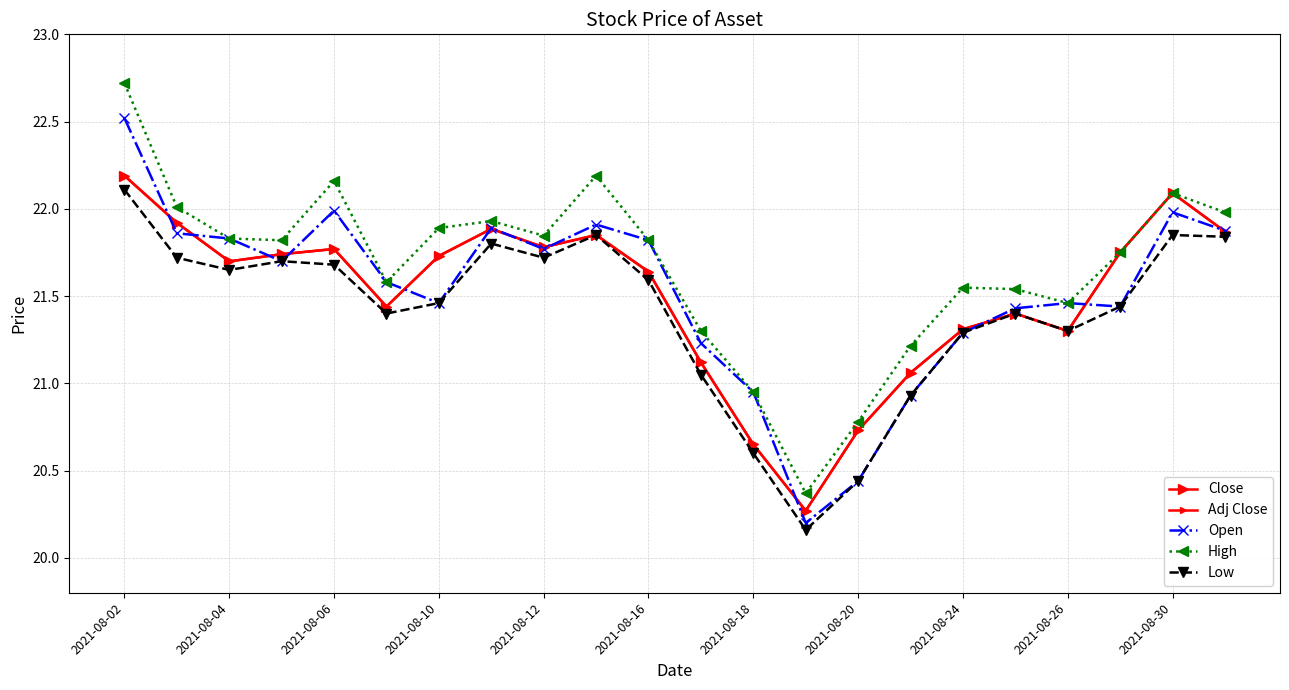

At how many categories does at least one series exceed 21?

19